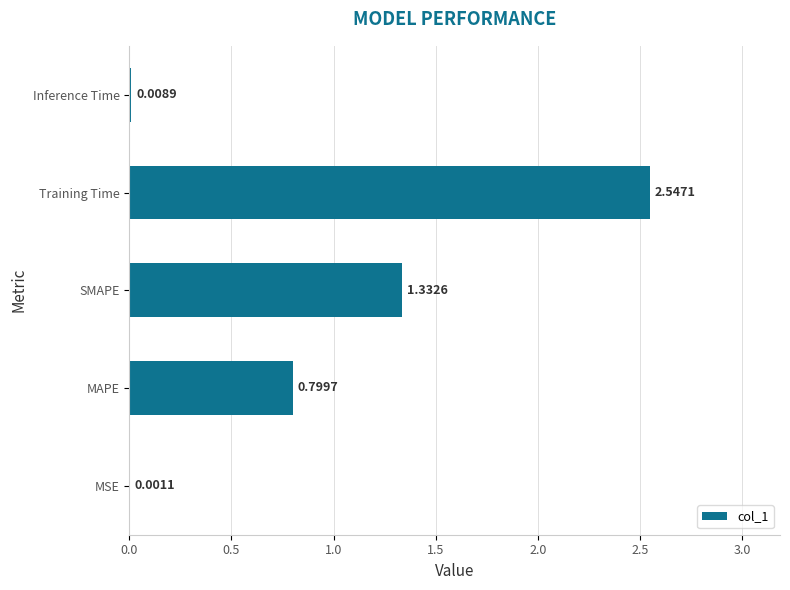

How many data points does each series have?

5